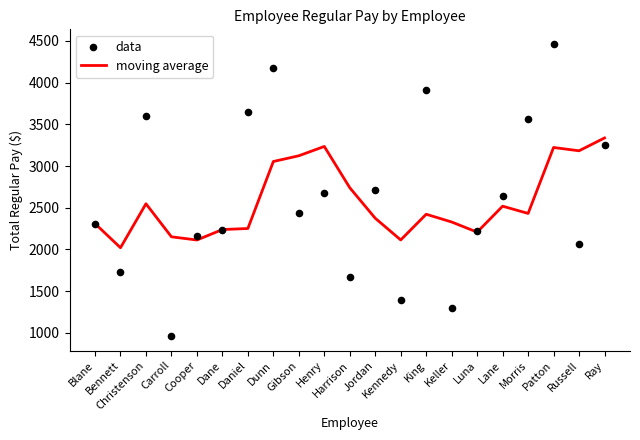

Which series has the widest spread of Y values?

data